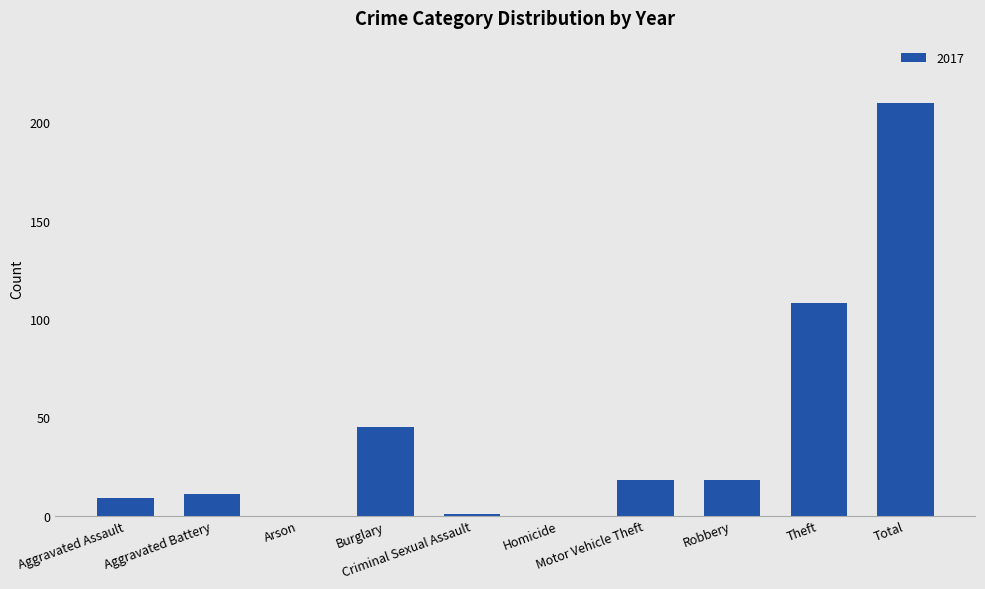

Between Robbery and Total, which is larger?

Total